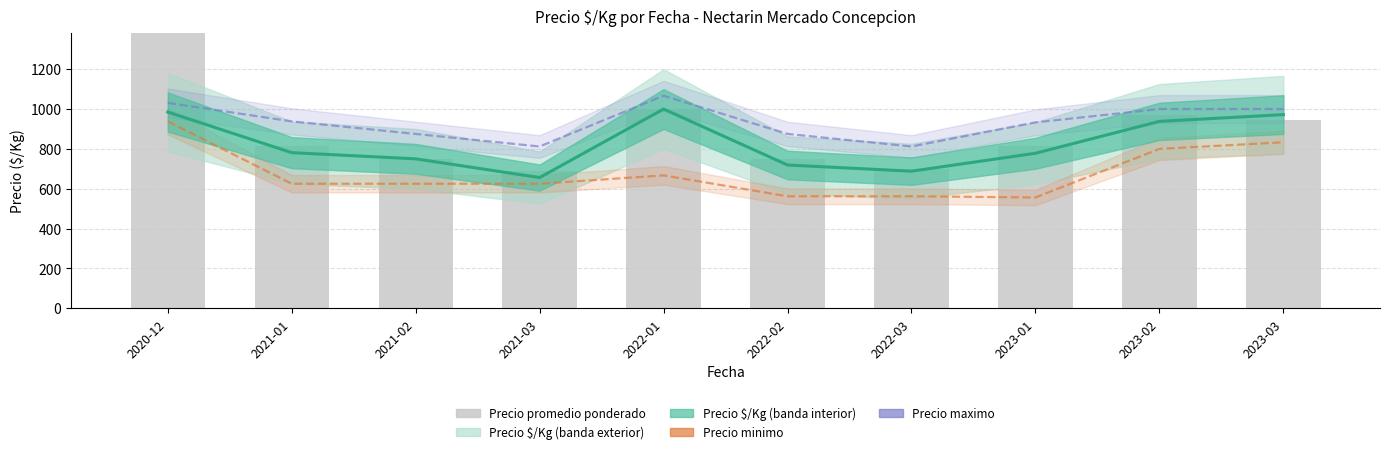

Rank the categories by Precio promedio ponderado value from lowest to highest.

2021-03, 2022-03, 2021-02, 2022-02, 2021-01, 2023-01, 2023-03, 2023-02, 2022-01, 2020-12